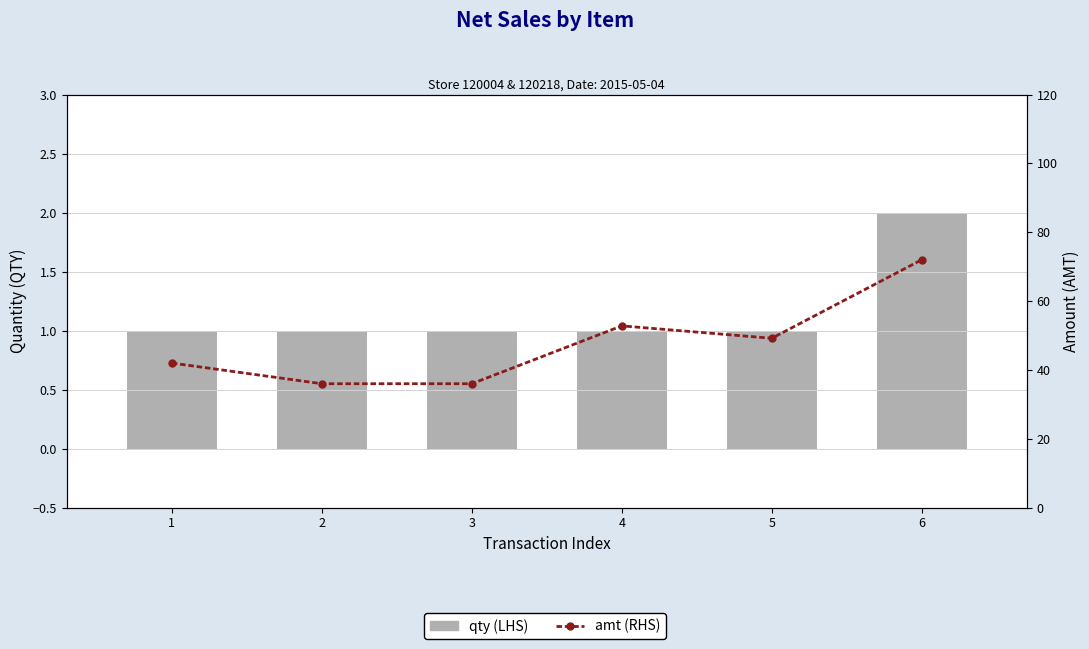

What is the difference between the qty (LHS) values at 6 and 4?

1.0